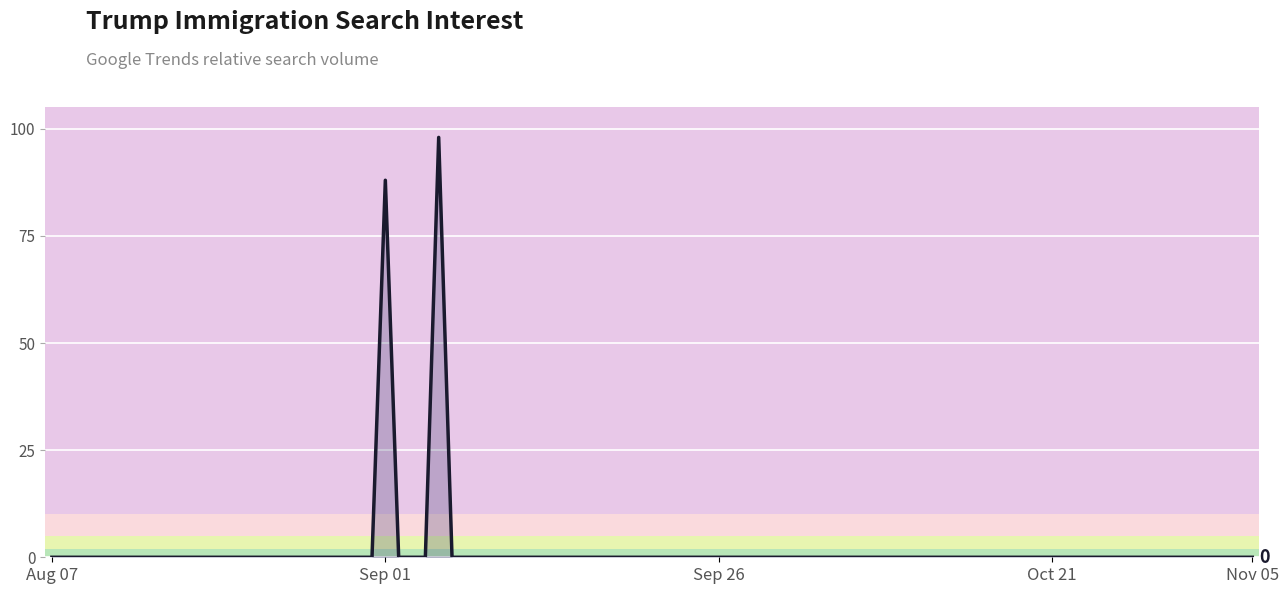

What is the maximum value shown in the chart?

98